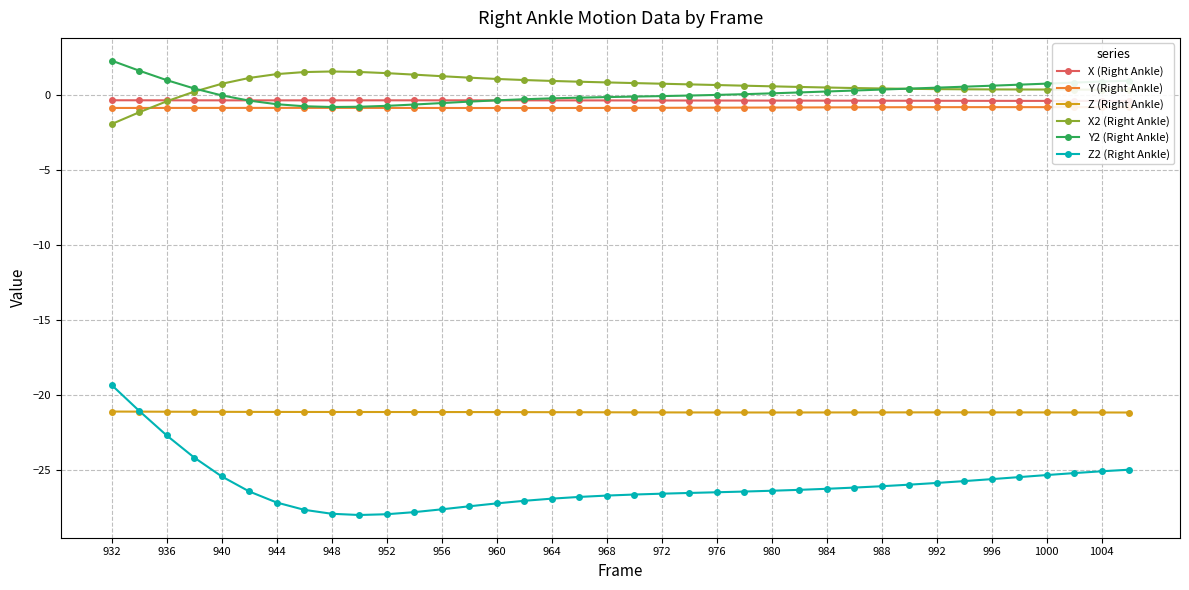

Which series has the largest total across all categories?

X2 (Right Ankle)